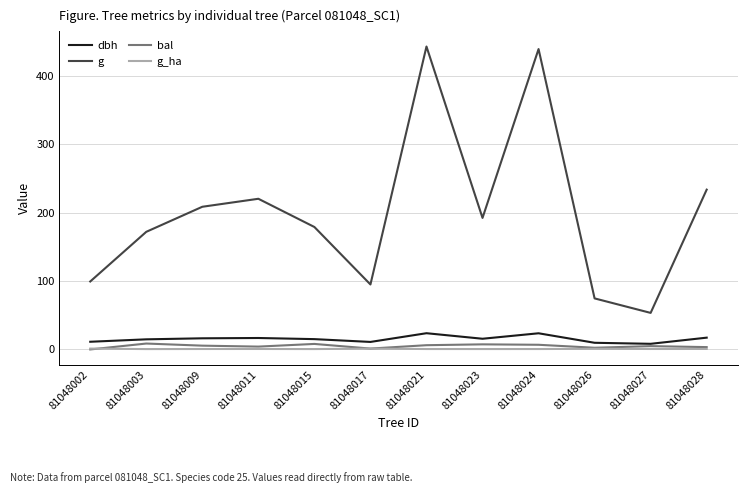

True or false: g_ha and g cross at least once.

False